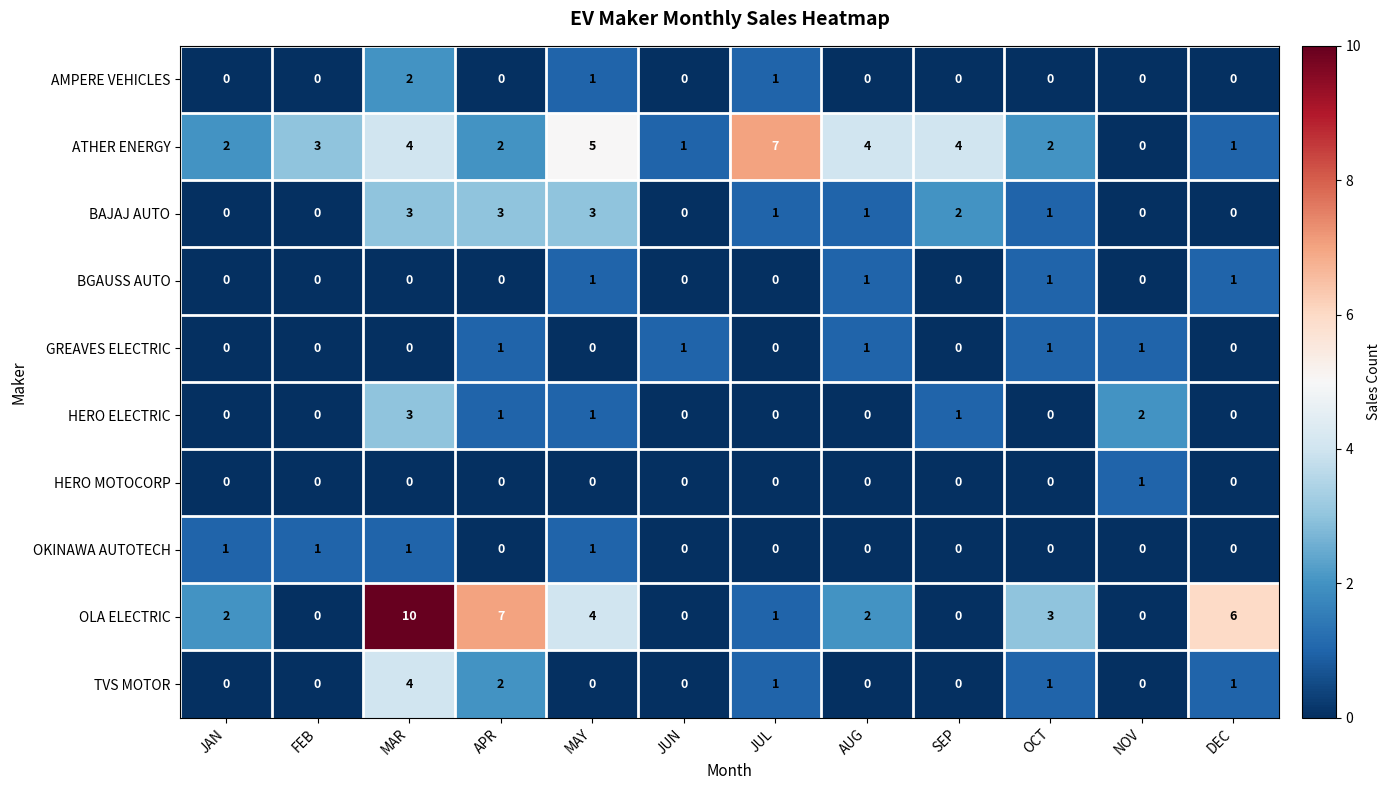

What is the total value across all series at MAR?

27